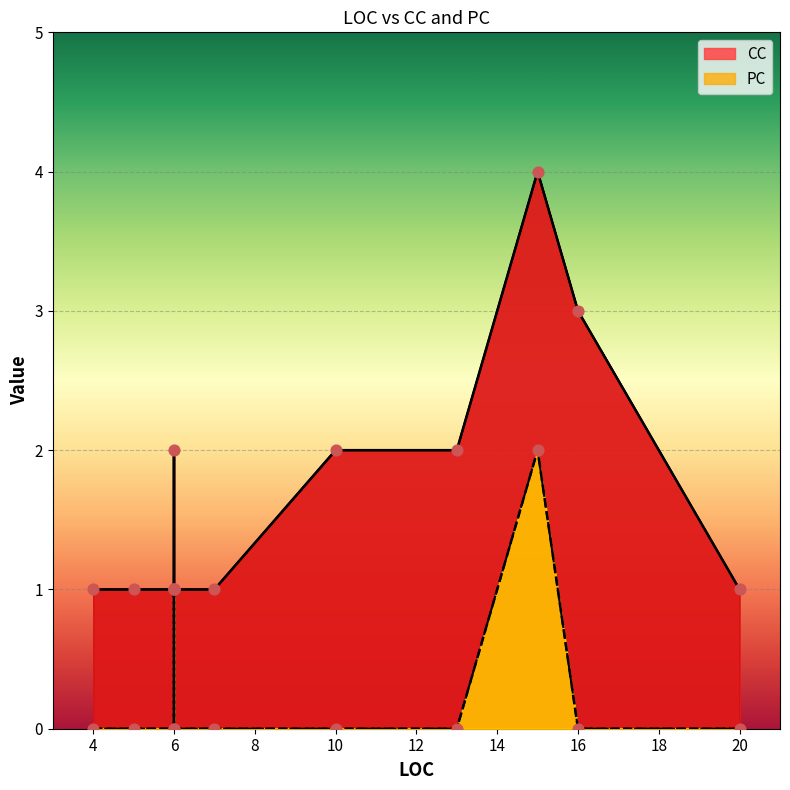

What is the total value across all series at 13?

2